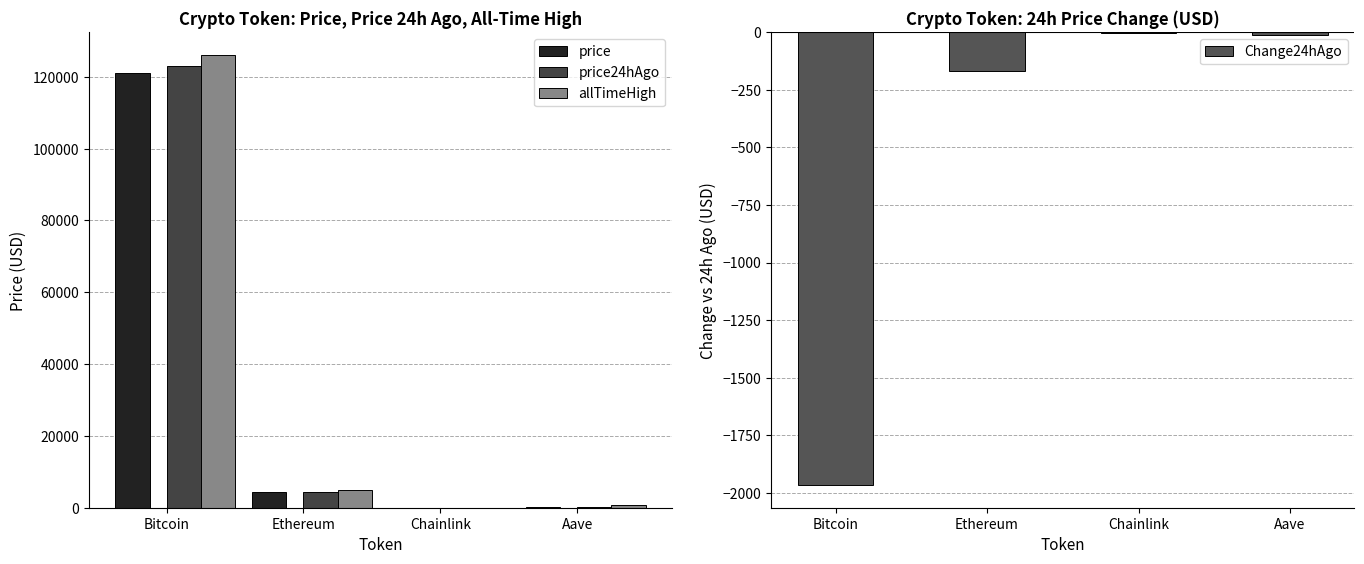

At how many categories does at least one series exceed 87044?

1